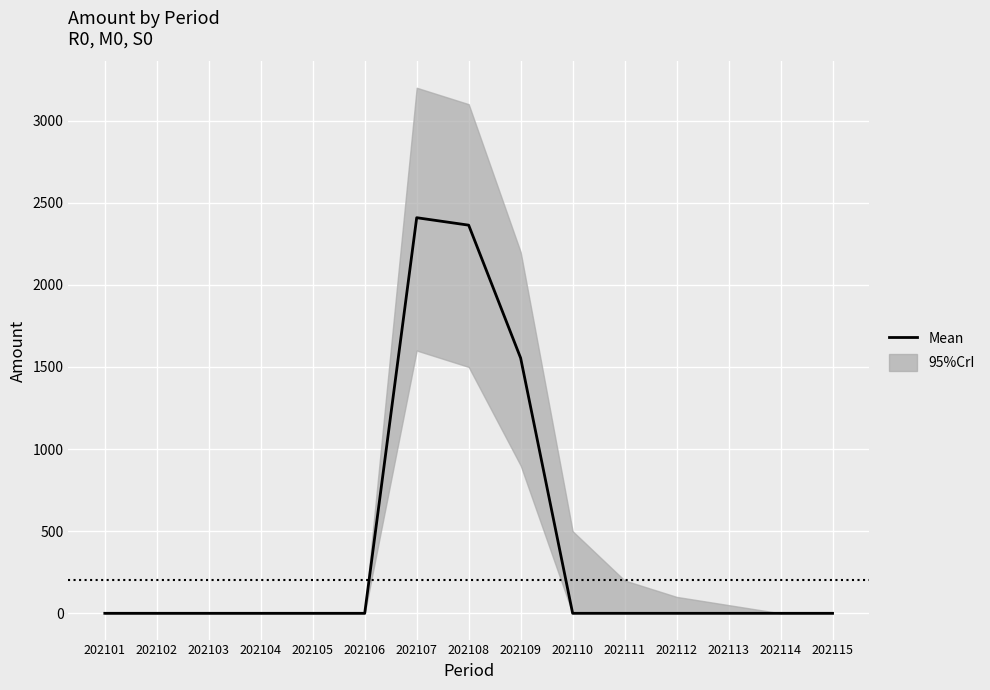

Where is the data nearest to the value 1204?

202109